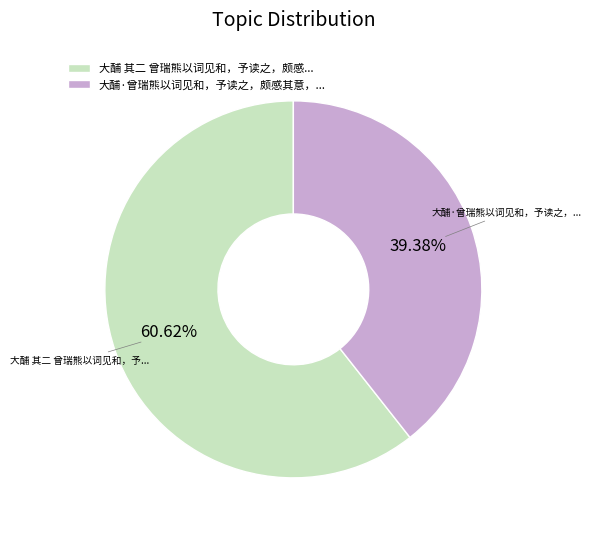

Is there any slice that represents more than half of the pie?

Yes